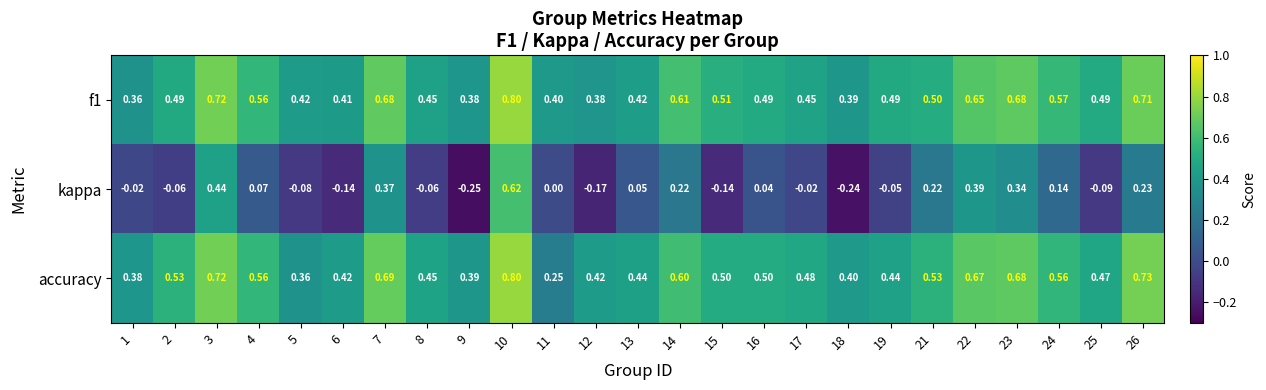

Which series has the widest spread of values?

kappa